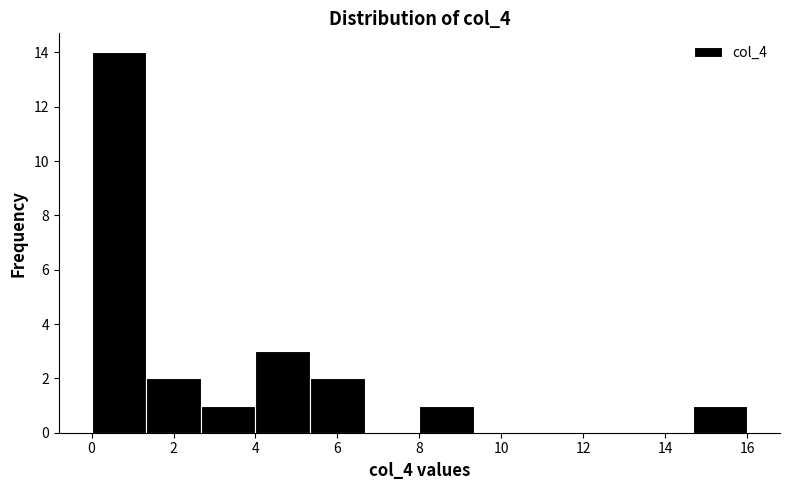

Reading left to right, list every bar in this chart as the range it spans on the x-axis followed by its height. Neither the bar edges nor the heights are printed on the chart, so give them approximately, as read against the axes.

0.0 to 1.4: 14
1.4 to 2.6: 2
2.6 to 4.0: 1
4.0 to 5.4: 3
5.4 to 6.6: 2
6.6 to 8.0: 0
8.0 to 9.4: 1
9.4 to 10.6: 0
10.6 to 12.0: 0
12.0 to 13.4: 0
13.4 to 14.6: 0
14.6 to 16.0: 1